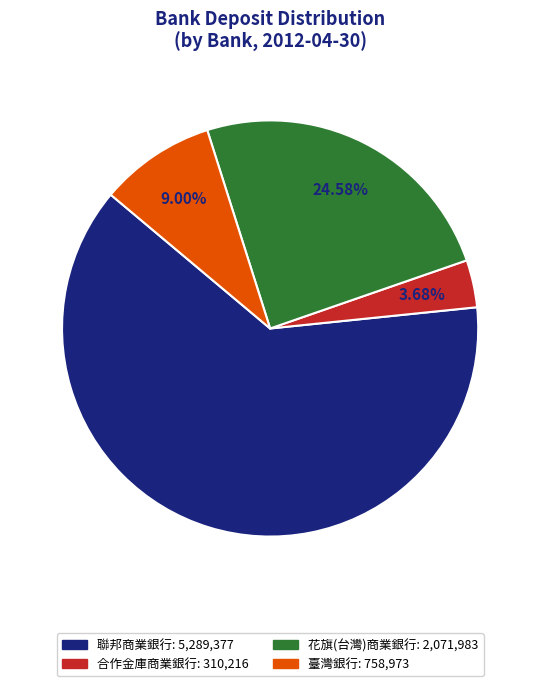

Is the sum of 臺灣銀行 and 聯邦商業銀行 greater than half?

Yes